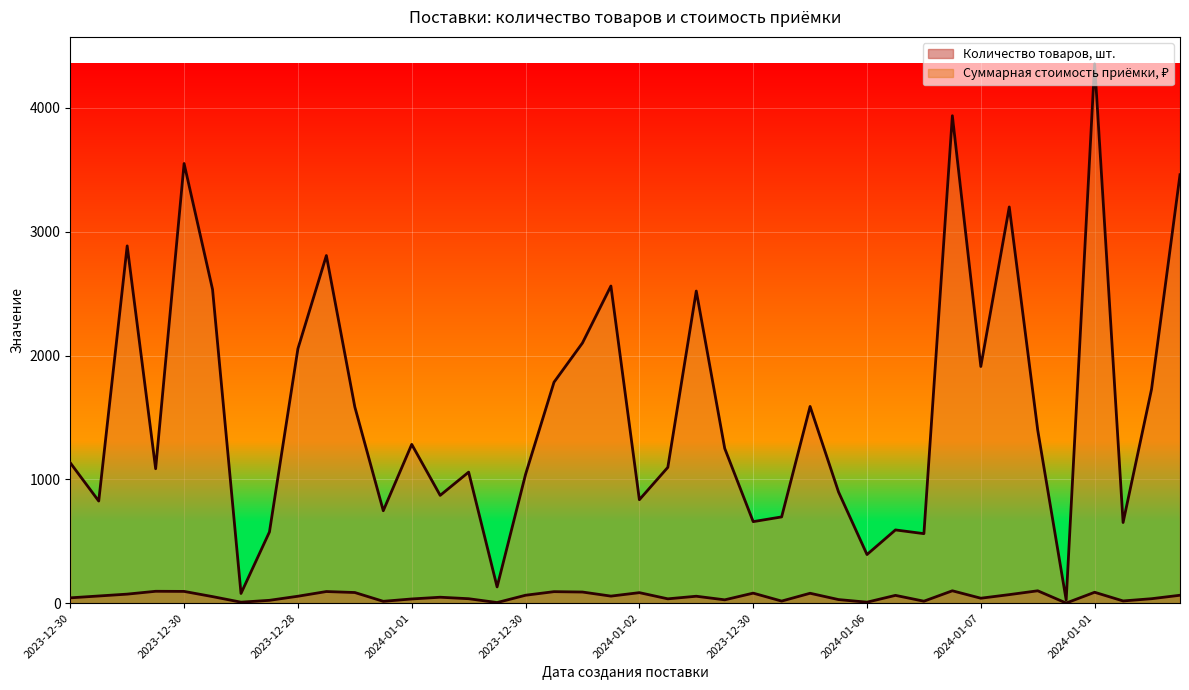

Reading right to left, extract all data points from this chart.

Количество товаров, шт.: 64.0	36.0	18.0	88.0	1.0	100.0	69.0	40.0	100.0	16.0	63.0	8.0	29.0	80.0	17.0	81.0	27.0	56.0	35.0	85.0	57.0	90.0	93.0	64.0	5.0	36.0	48.0	34.0	15.0	86.0	94.0	56.0	23.0	8.0	53.0	95.0	96.0	73.0	58.0	43.0
Суммарная стоимость приёмки, ₽: 3460.5	1728.4	651.4	4356.0	25.3	1397.0	3200.2	1911.6	3937.0	561.4	591.6	392.8	897.8	1588.8	696.7	658.5	1249.8	2521.1	1096.9	835.5	2561.6	2101.5	1784.7	1040.0	131.2	1058.4	870.7	1282.5	746.7	1585.0	2807.8	2055.2	575.2	78.3	2533.9	3551.1	1085.8	2885.7	824.8	1133.5